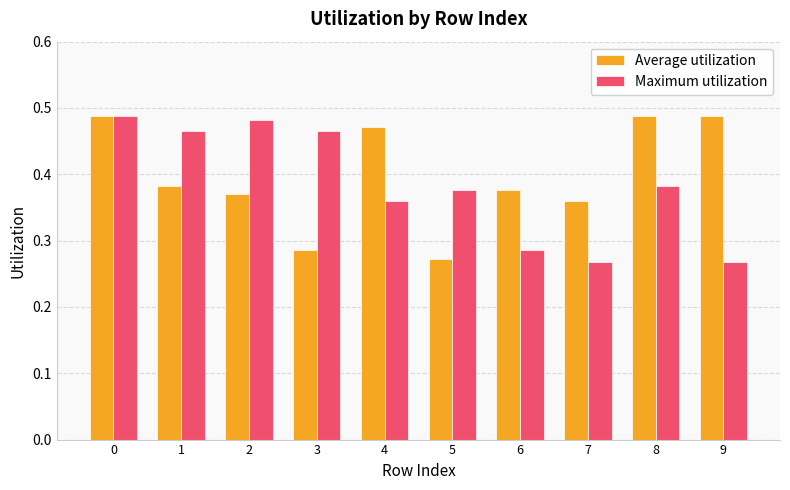

At how many categories does at least one series exceed 0?

10